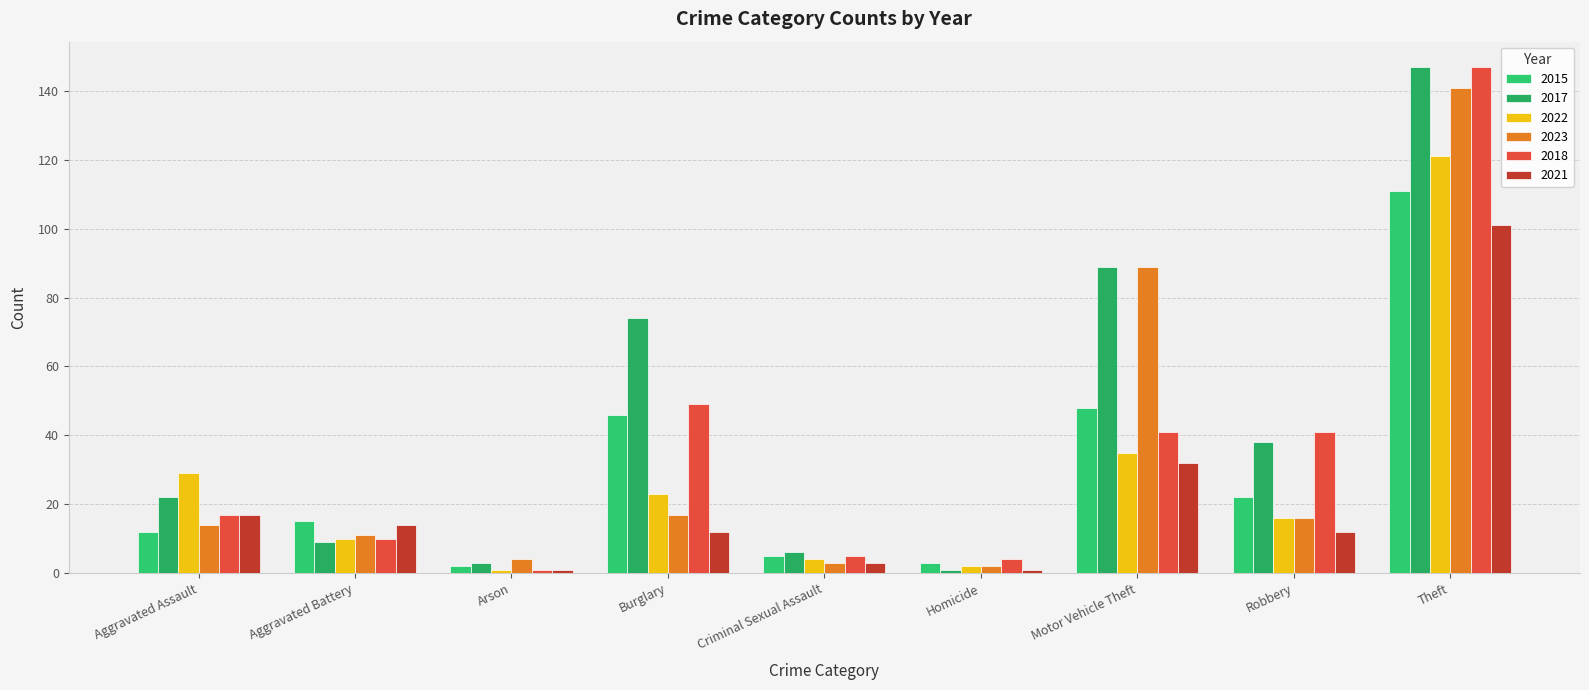

What position from the right is Homicide?

4